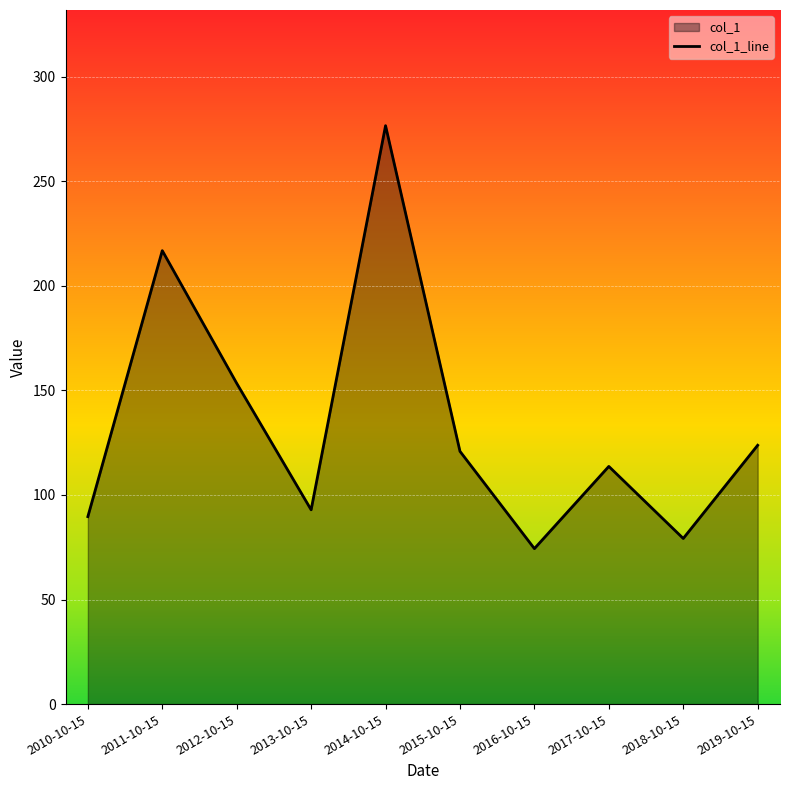

Reading left to right, transcribe all the data shown in this chart.

2010-10-15=89.6	2011-10-15=216.8	2012-10-15=153.4	2013-10-15=92.9	2014-10-15=276.5	2015-10-15=120.8	2016-10-15=74.3	2017-10-15=113.6	2018-10-15=79.2	2019-10-15=123.7